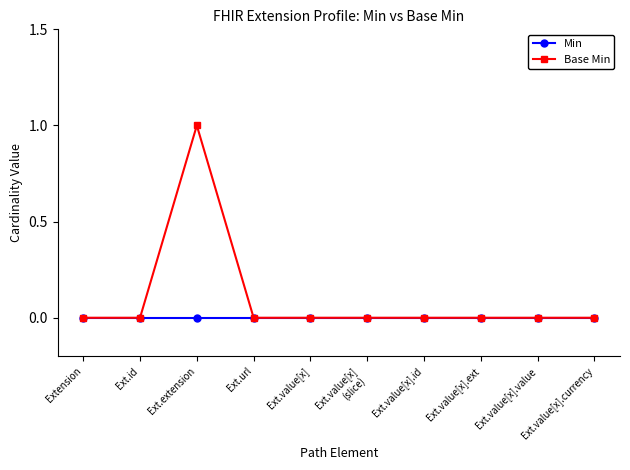

True or false: Base Min has more than 0 points higher than both neighbors.

True